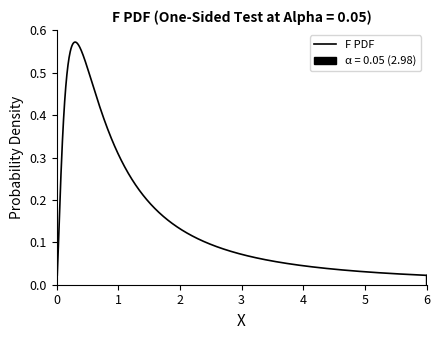

Is it true that the value at 0 is 0?

False